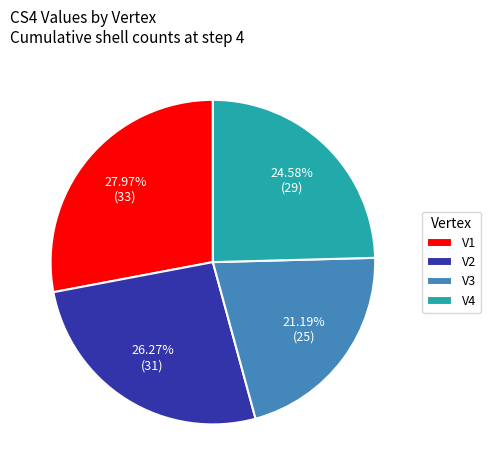

To the nearest percent, what portion does V3 represent?

21%